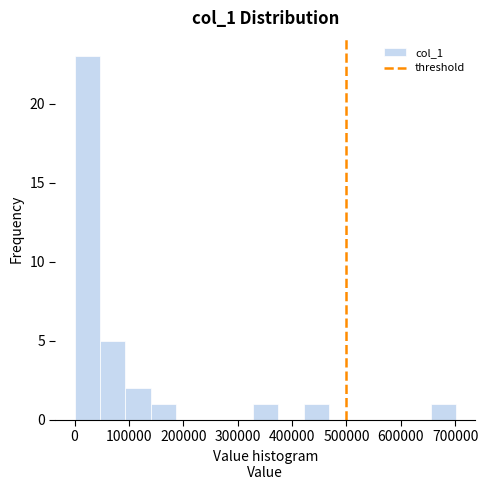

What is the height of the bar covering 650000 to 700000 on the x-axis? Neither the bar edges nor the heights are printed on the chart, so give them approximately, as read against the axes.

1